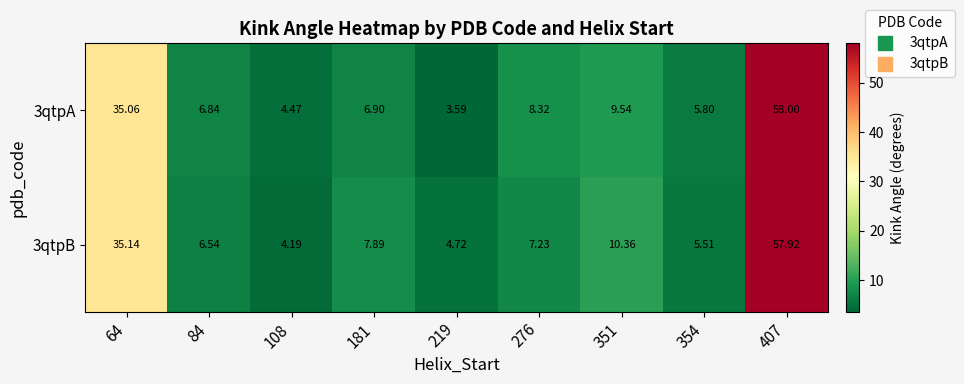

Count the number of categories in the chart.

9